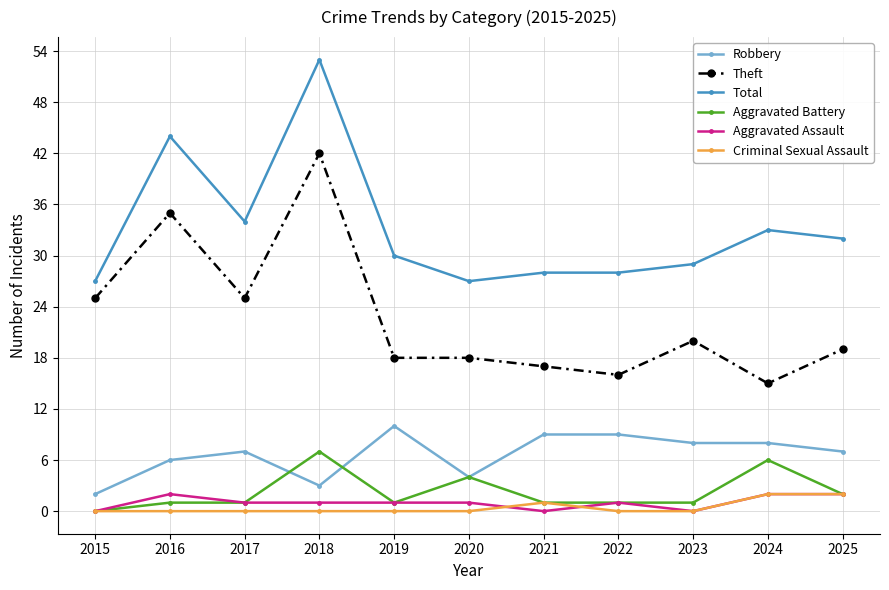

Reading left to right, extract all data points from this chart.

Robbery: 2015=2	2016=6	2017=7	2018=3	2019=10	2020=4	2021=9	2022=9	2023=8	2024=8	2025=7
Theft: 2015=25	2016=35	2017=25	2018=42	2019=18	2020=18	2021=17	2022=16	2023=20	2024=15	2025=19
Total: 2015=27	2016=44	2017=34	2018=53	2019=30	2020=27	2021=28	2022=28	2023=29	2024=33	2025=32
Aggravated Battery: 2015=0	2016=1	2017=1	2018=7	2019=1	2020=4	2021=1	2022=1	2023=1	2024=6	2025=2
Aggravated Assault: 2015=0	2016=2	2017=1	2018=1	2019=1	2020=1	2021=0	2022=1	2023=0	2024=2	2025=2
Criminal Sexual Assault: 2015=0	2016=0	2017=0	2018=0	2019=0	2020=0	2021=1	2022=0	2023=0	2024=2	2025=2